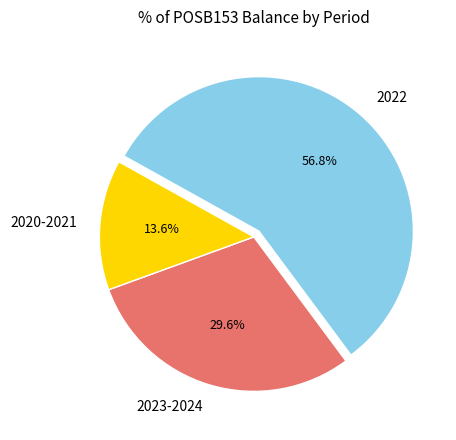

Count the number of slices in the pie.

3